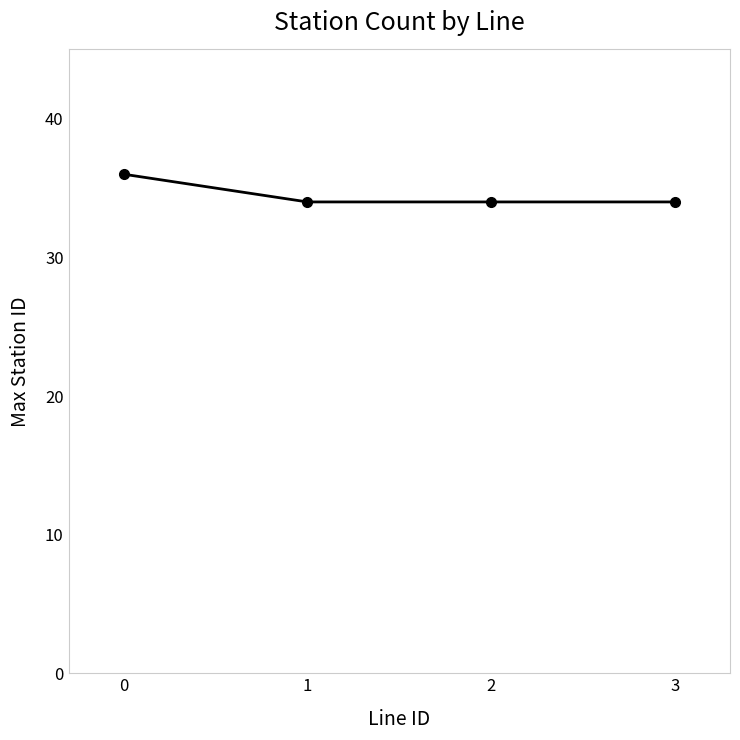

What is the minimum value shown in the chart?

34